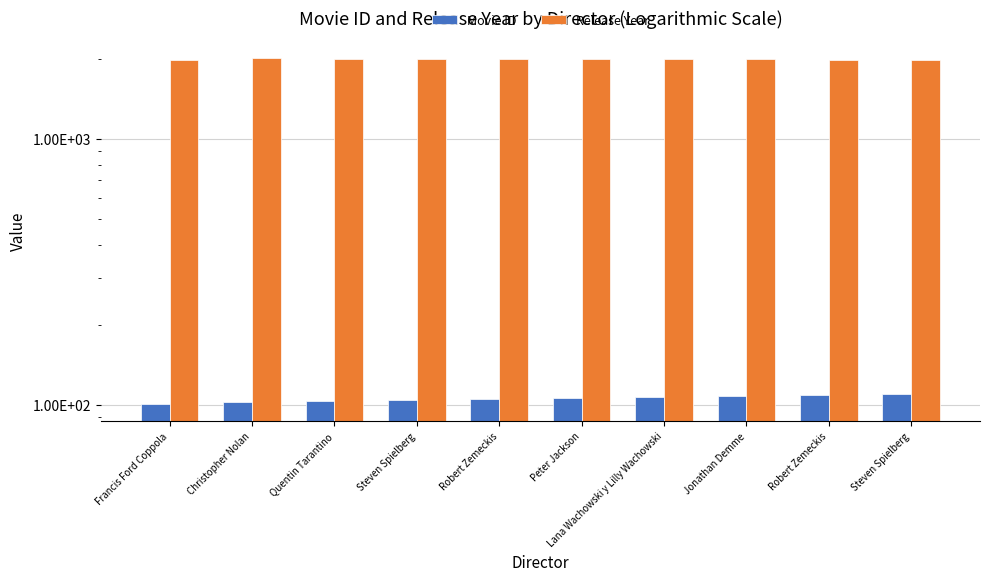

Which series changed the most between Quentin Tarantino and Peter Jackson?

Release Year